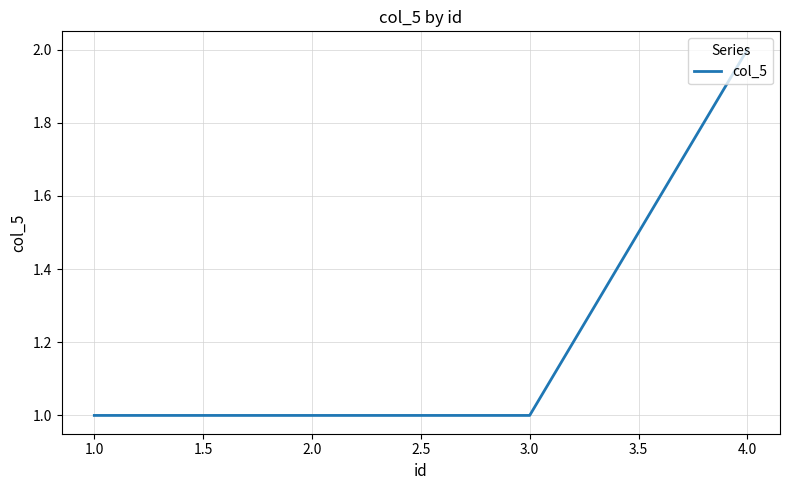

What position from the right is 3.0?

2